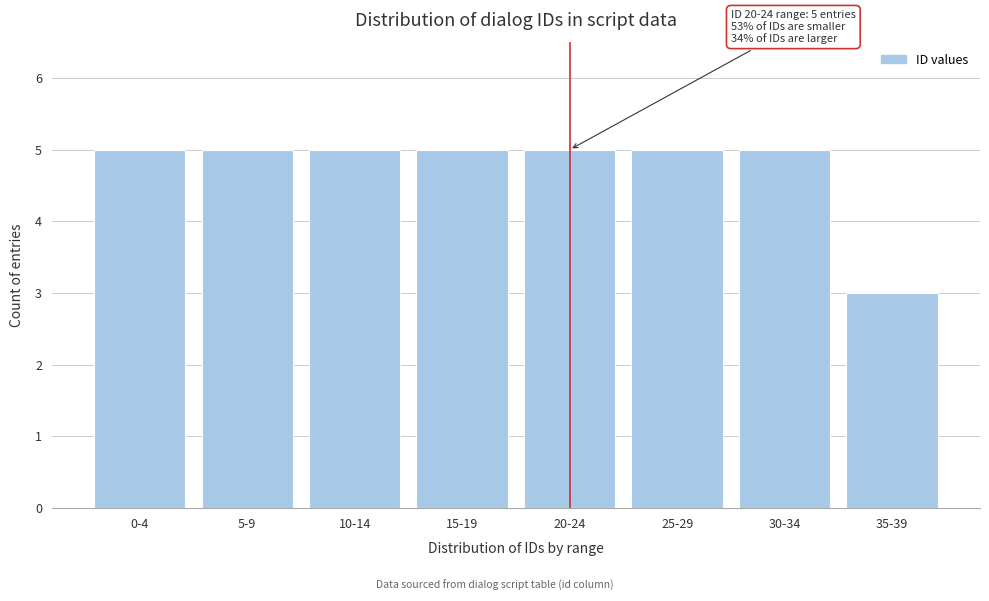

Reading right to left, extract all data points from this chart.

35-39=3	30-34=5	25-29=5	20-24=5	15-19=5	10-14=5	5-9=5	0-4=5